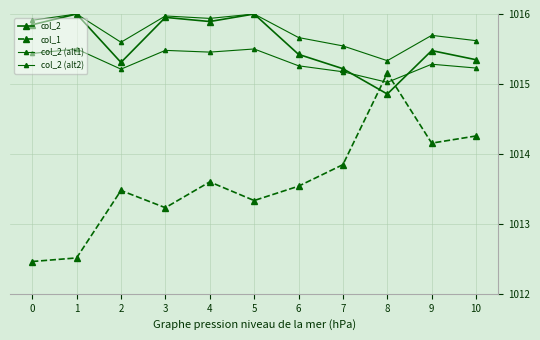

Is it true that col_2 equals 1629.3 at 10?

False